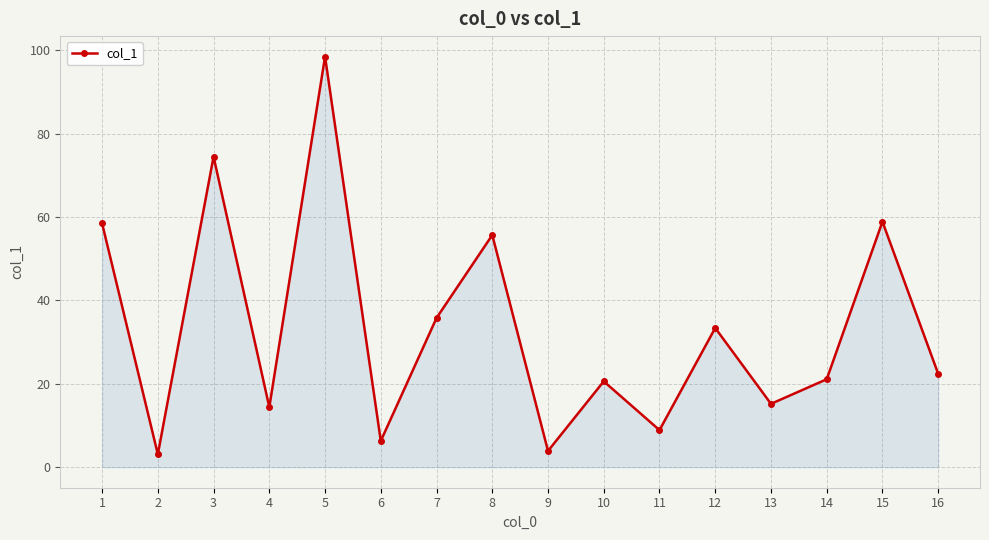

At which category does the data reach its first local valley?

2